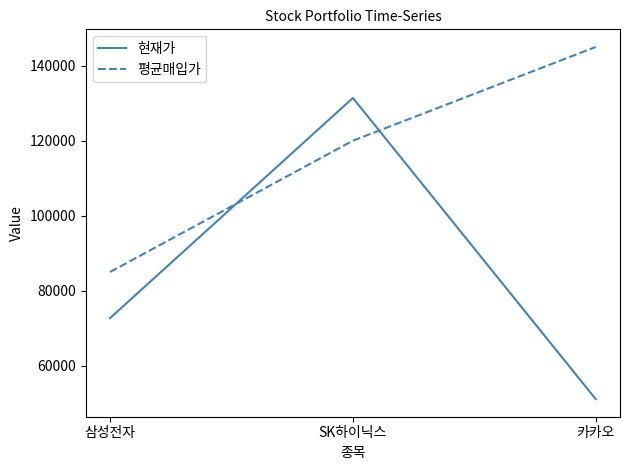

What is the maximum value shown in the chart?

145000